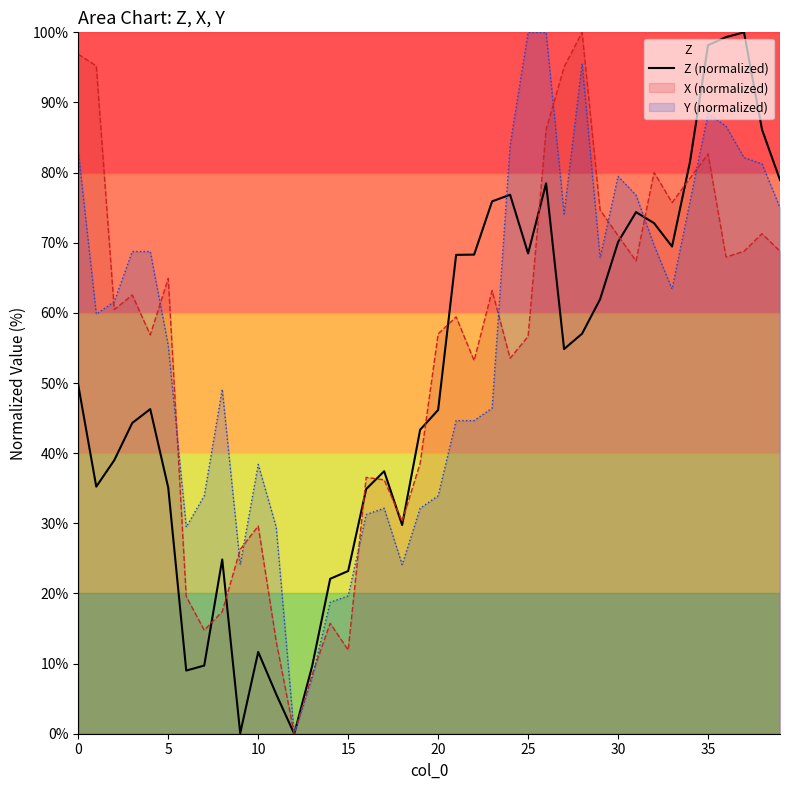

How many lines are shown in the chart?

3